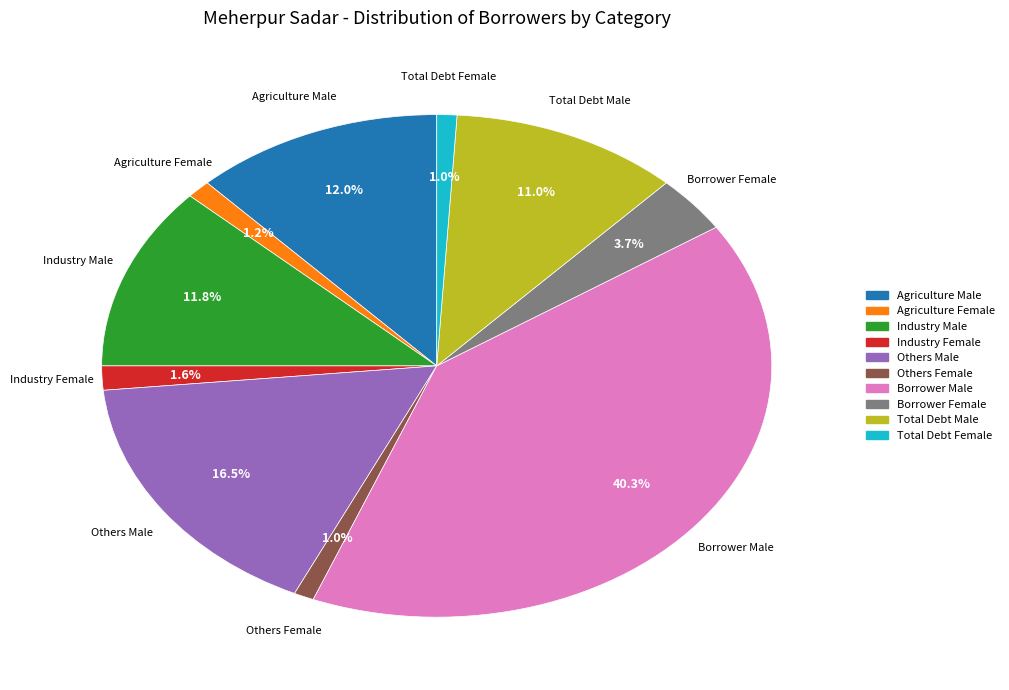

To the nearest percent, what is the difference between the Agriculture Male and Total Debt Male slice percentages?

1%